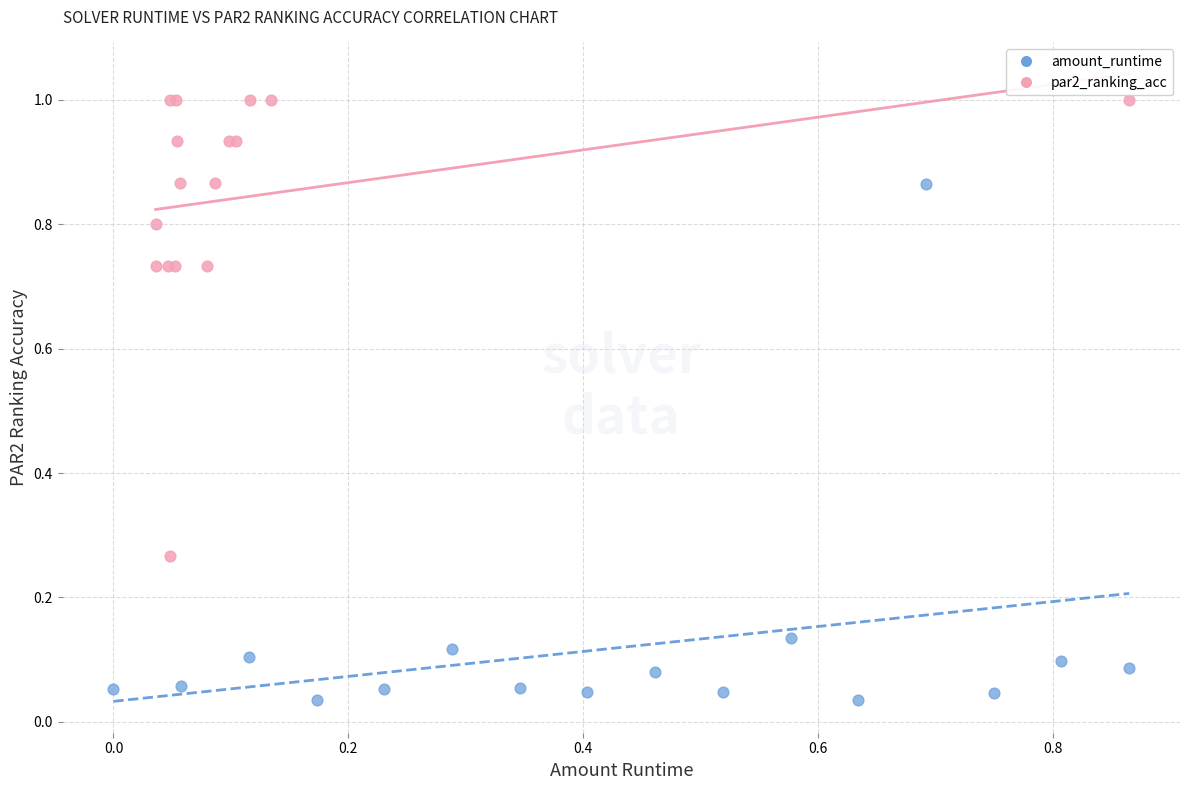

Which series contains the lowest Y value?

amount_runtime